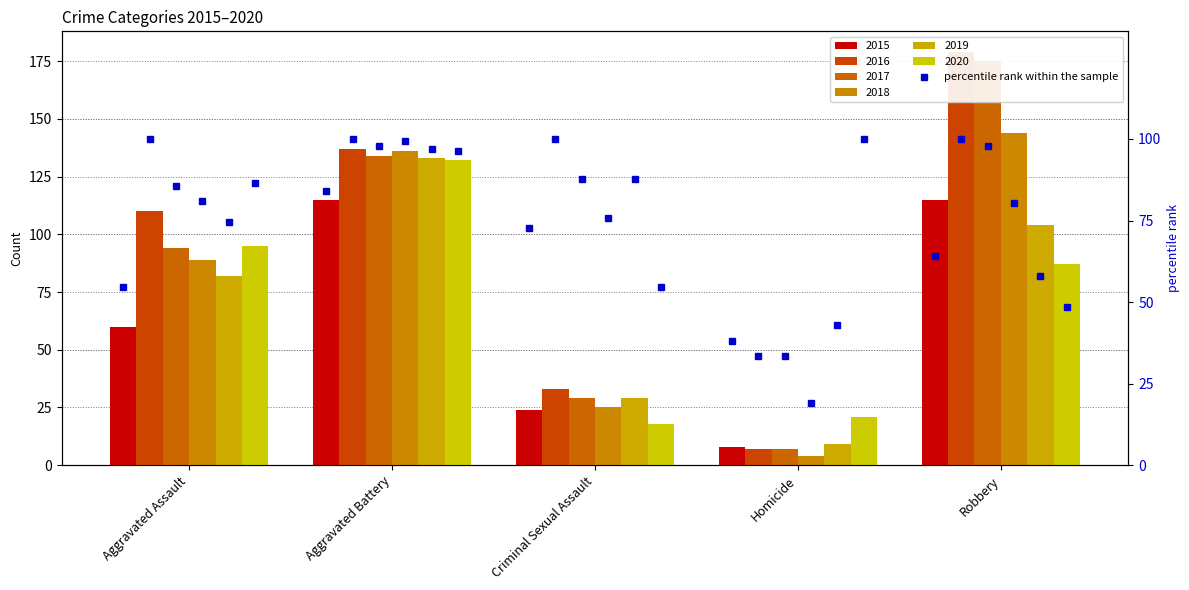

What are all the series names shown in the legend?

2015, 2016, 2017, 2018, 2019, 2020